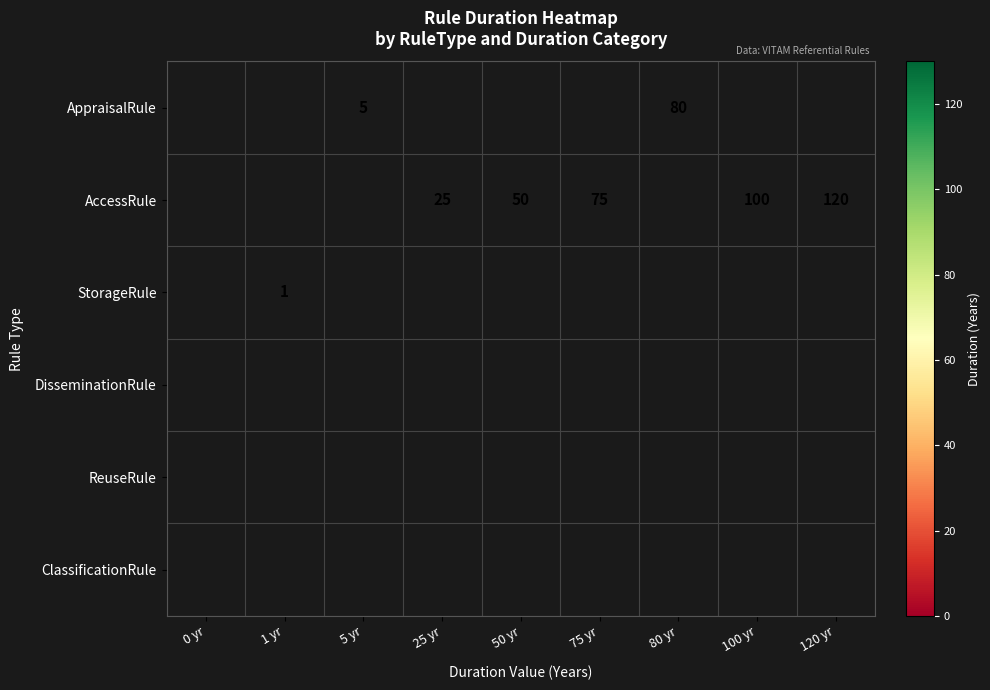

What is the sum of the AccessRule values at 25 yr and 100 yr?

125